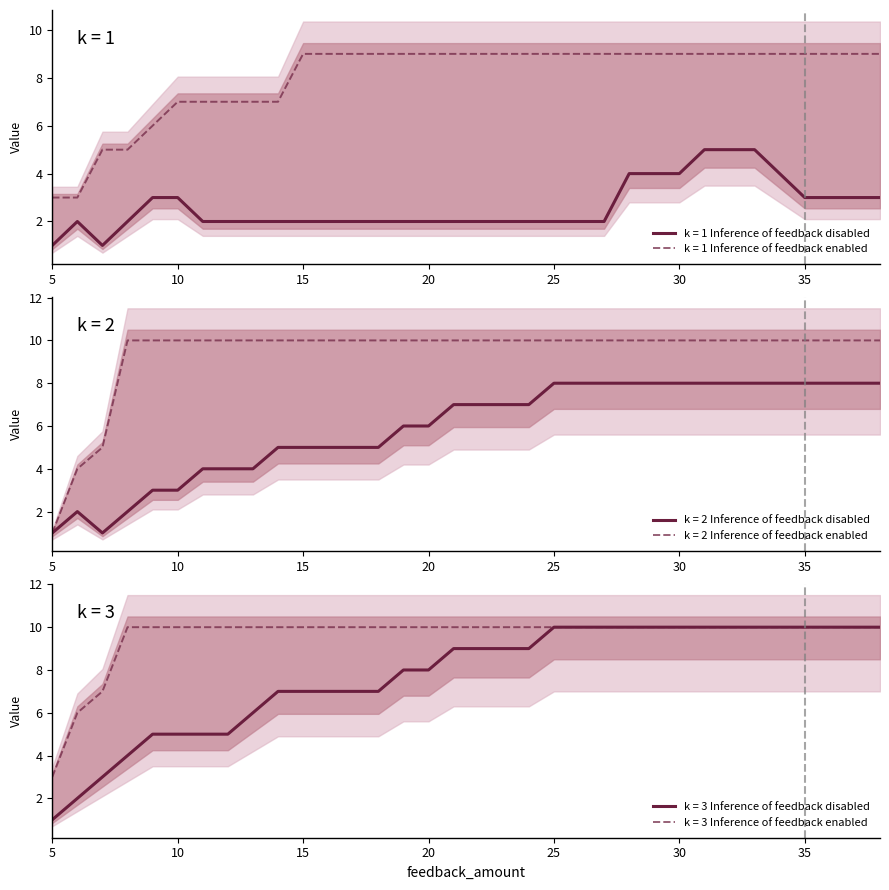

Reading right to left, extract all data points from this chart.

k=1 disabled: 3	3	3	3	4	5	5	5	4	4	4	2	2	2	2	2	2	2	2	2	2	2	2	2	2	2	2	2	3	3	2	1	2	1
k=2 disabled: 8	8	8	8	8	8	8	8	8	8	8	8	8	8	7	7	7	7	6	6	5	5	5	5	5	4	4	4	3	3	2	1	2	1
k=3 disabled: 10	10	10	10	10	10	10	10	10	10	10	10	10	10	9	9	9	9	8	8	7	7	7	7	7	6	5	5	5	5	4	3	2	1
k=1 enabled: 9	9	9	9	9	9	9	9	9	9	9	9	9	9	9	9	9	9	9	9	9	9	9	9	7	7	7	7	7	6	5	5	3	3
k=2 enabled: 10	10	10	10	10	10	10	10	10	10	10	10	10	10	10	10	10	10	10	10	10	10	10	10	10	10	10	10	10	10	10	5	4	1
k=3 enabled: 10	10	10	10	10	10	10	10	10	10	10	10	10	10	10	10	10	10	10	10	10	10	10	10	10	10	10	10	10	10	10	7	6	3